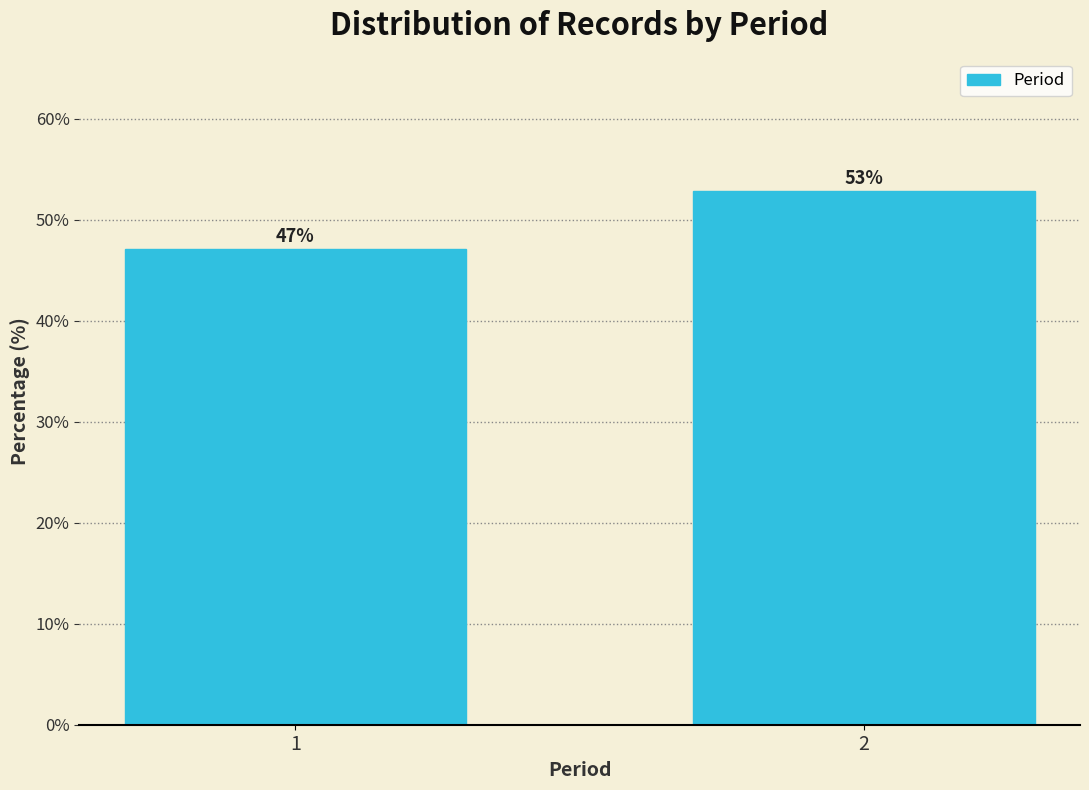

What is the smallest value displayed?

47.1